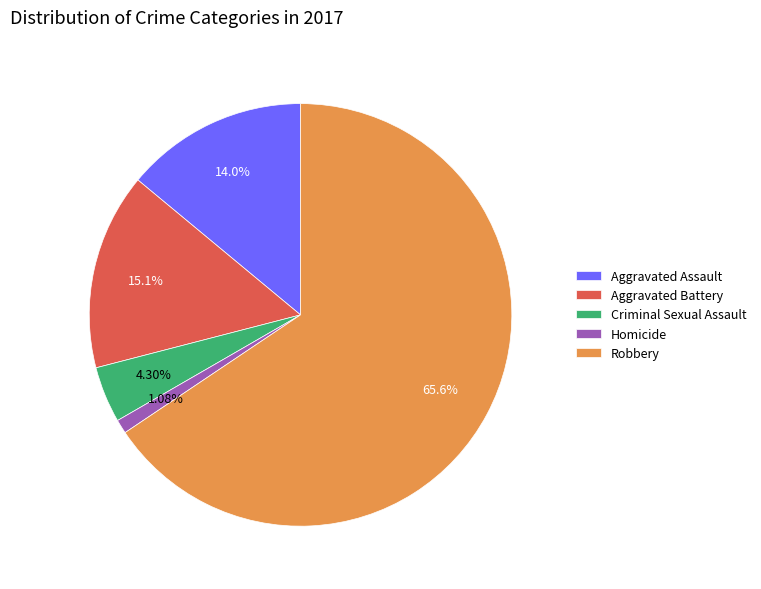

What is the majority slice?

Robbery